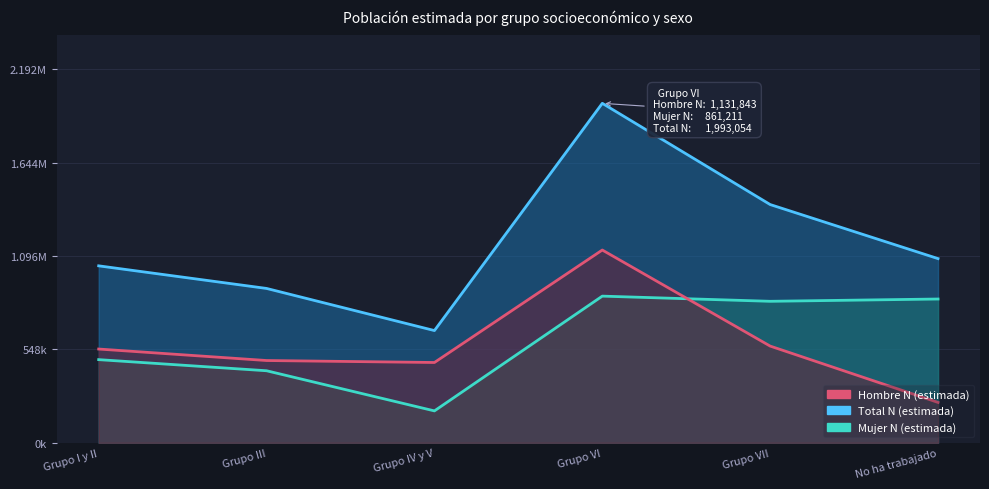

The Mujer N (estimada) series shows 830850 at Grupo VII. True or false?

True